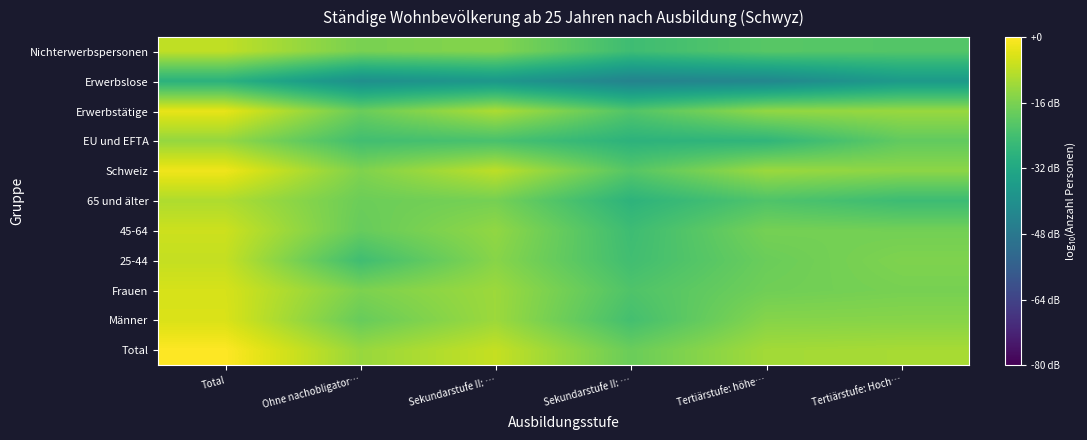

Which label corresponds to the largest value in the chart?

Total